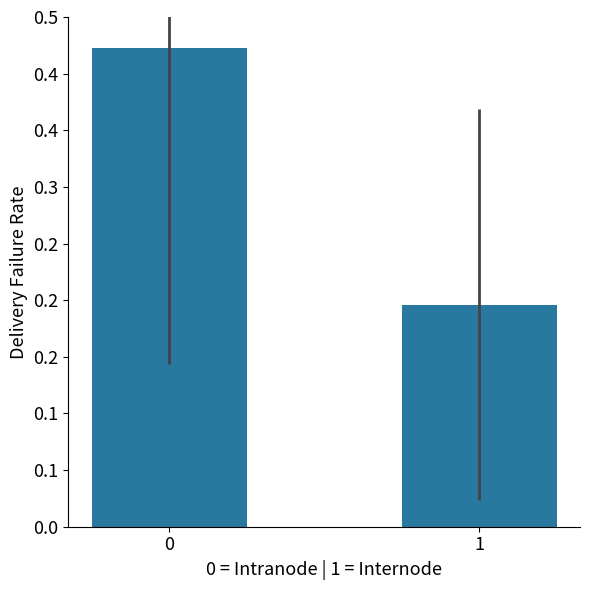

Are the bars horizontal?

No